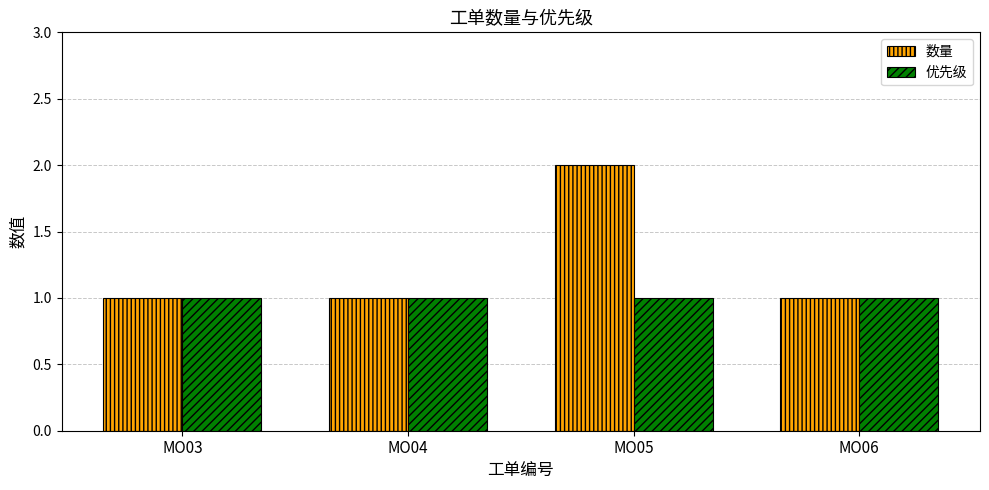

Which series has the largest total across all categories?

数量